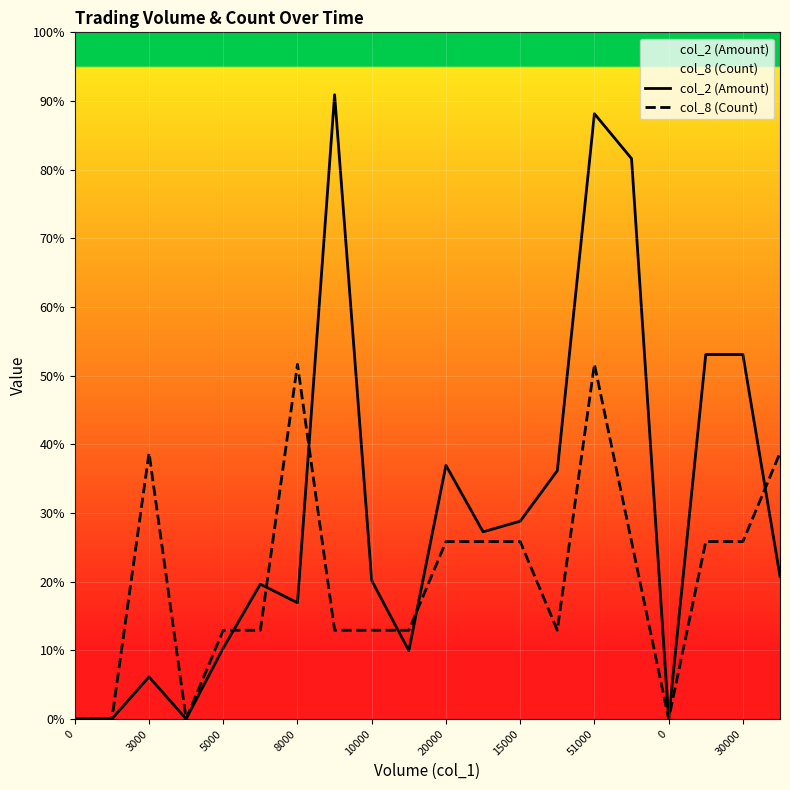

Between 10000 and 30000, which series saw the biggest shift?

col_2 (Amount)